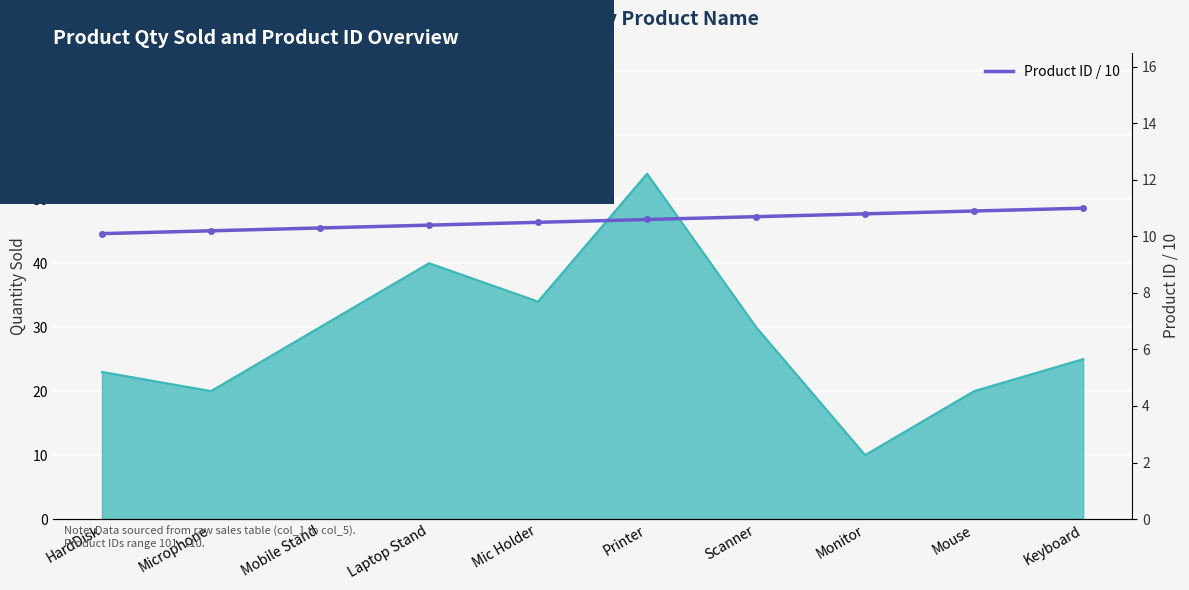

True or false: the data shows 16.4 at Mobile Stand.

False